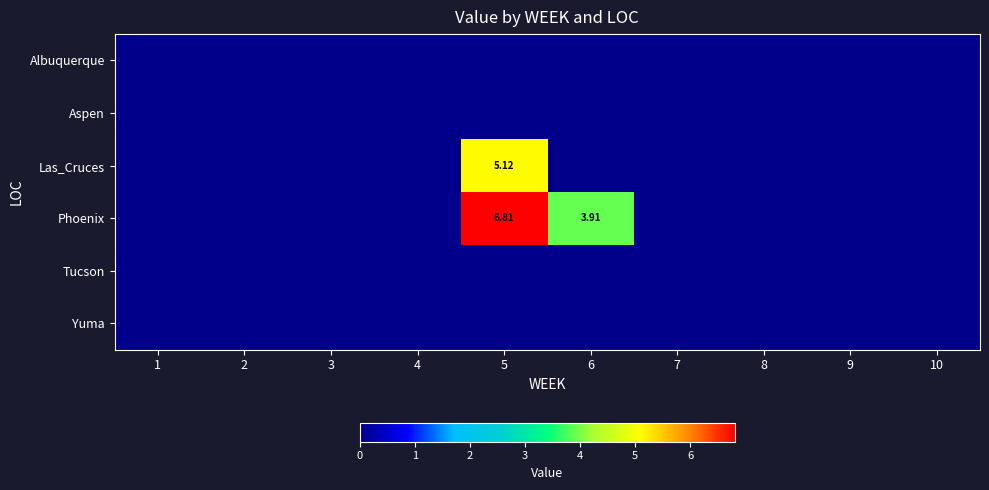

Where is Albuquerque nearest to the value 0?

1